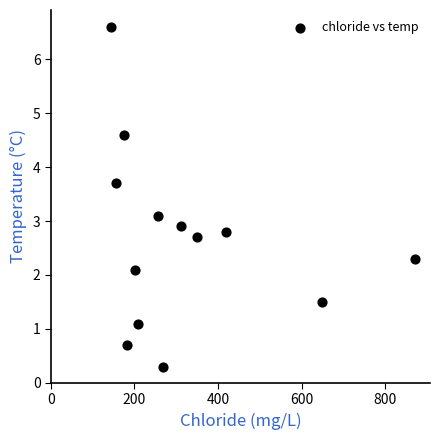

What is the range of Y values (max minus min)?

6.3